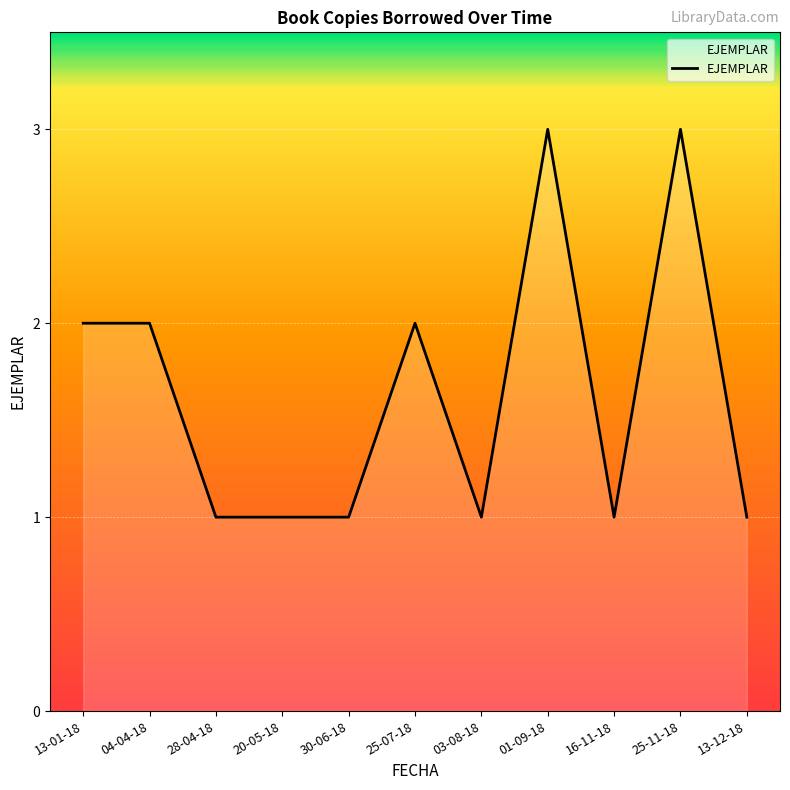

What is the approximate value at 13-12-18?

1